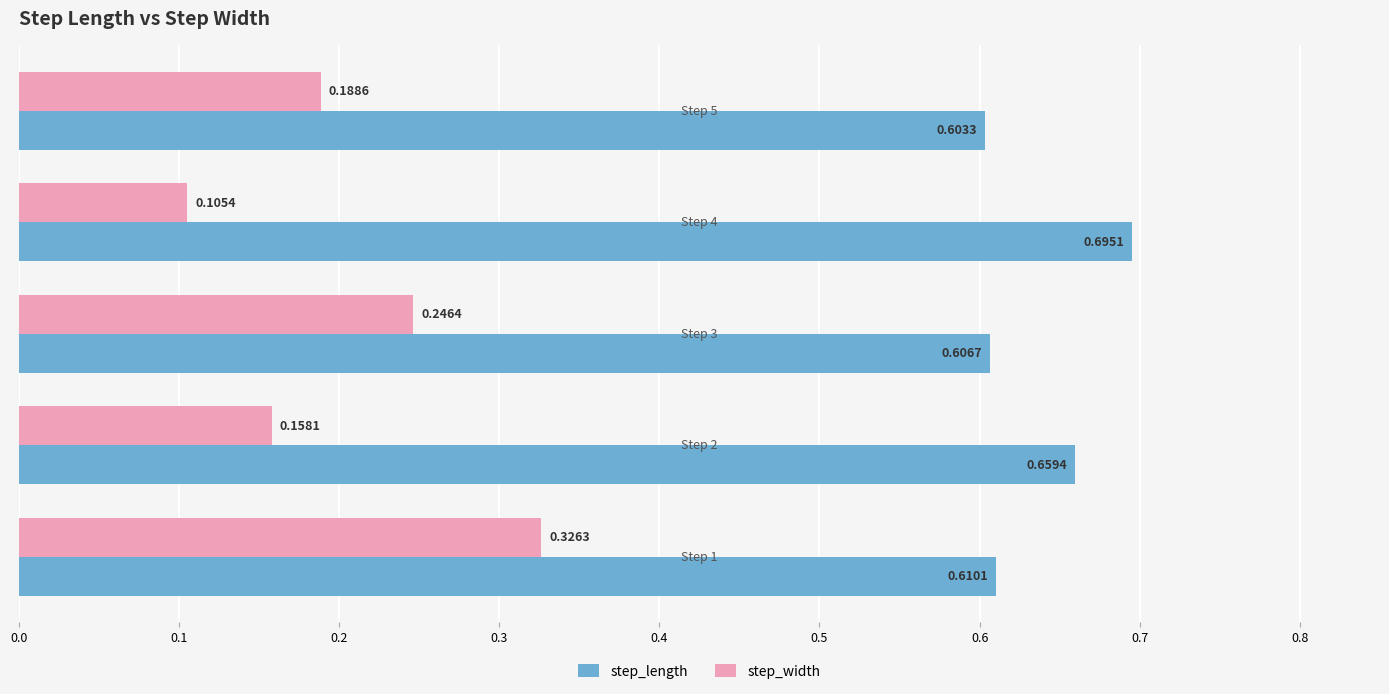

How many step_width values are between 0 and 1?

5